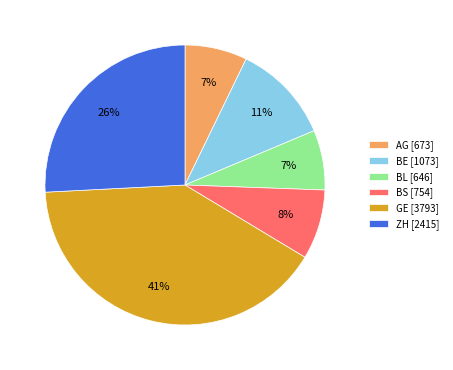

How many slices are in this pie chart?

6